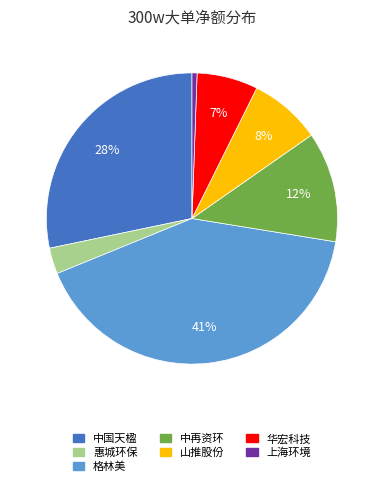

Does any single category account for the majority?

No